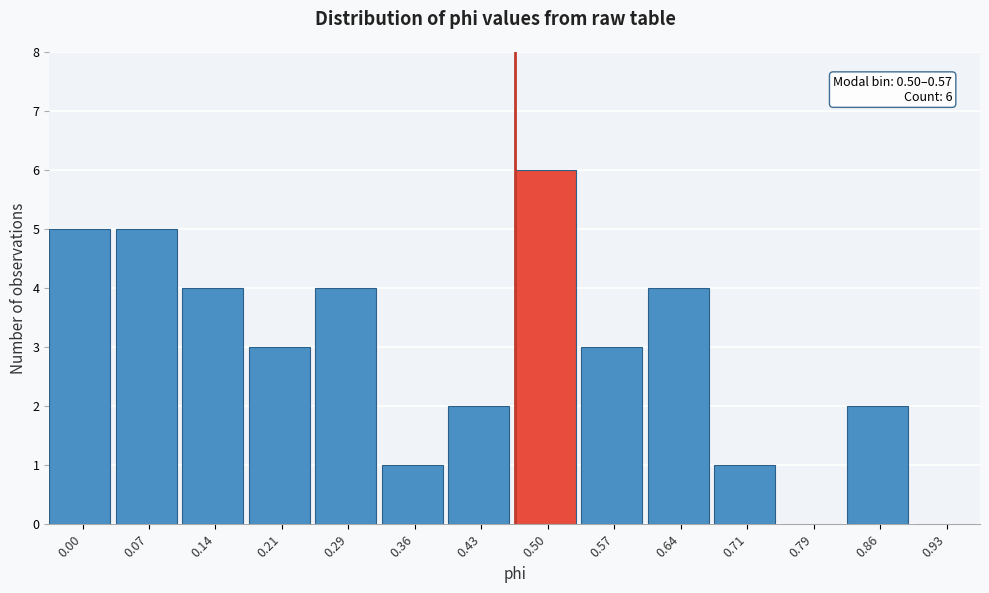

Reading left to right, list all the values displayed in this chart.

0.00=5	0.07=5	0.14=4	0.21=3	0.29=4	0.36=1	0.43=2	0.50=6	0.57=3	0.64=4	0.71=1	0.79=0	0.86=2	0.93=0